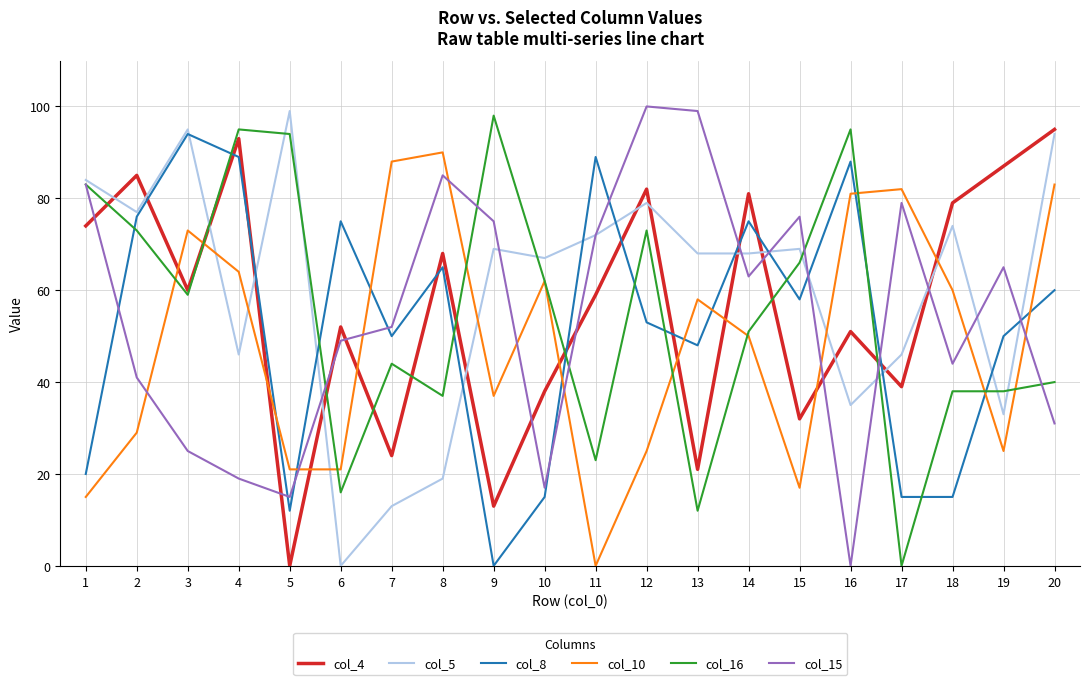

What is the total value across all series at 8?

364